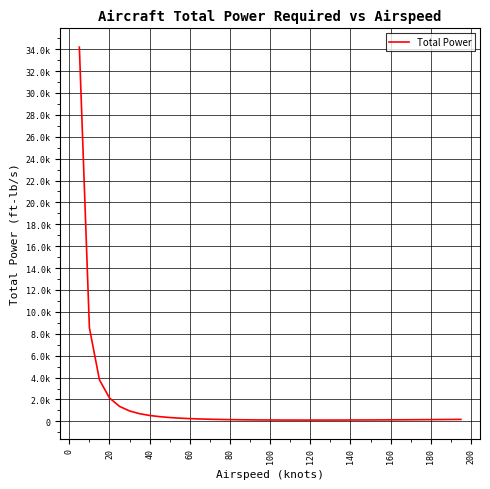

What is the sum of all values?

57506.2